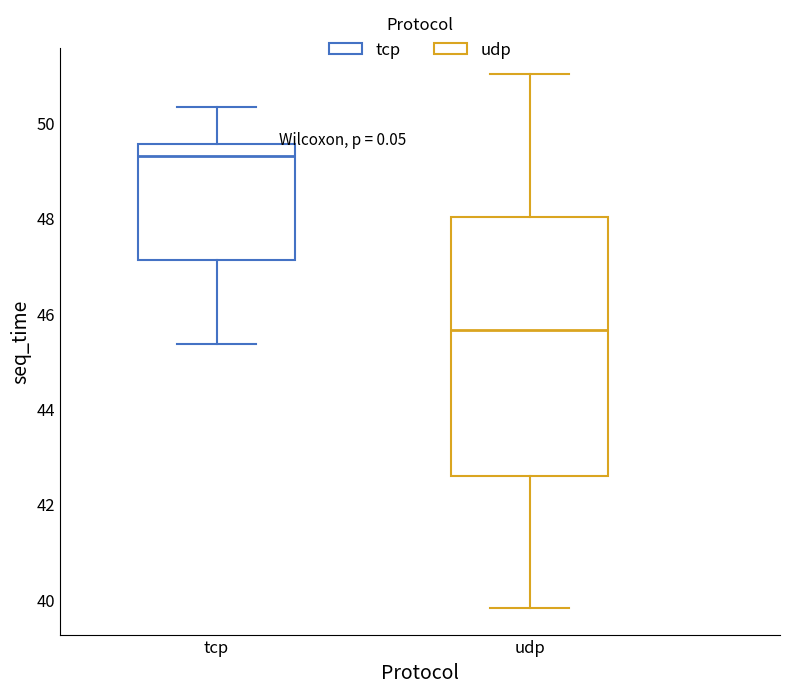

Reading left to right, read every box against the y-axis: the position of its median line, the range the box covers, and the ends of its whiskers. The values are not printed on the chart, so give them approximately, as read against the axis.

tcp: median 49.2, box 47.2 to 49.6, whiskers 45.4 to 50.4
udp: median 45.6, box 42.6 to 48.0, whiskers 39.8 to 51.0